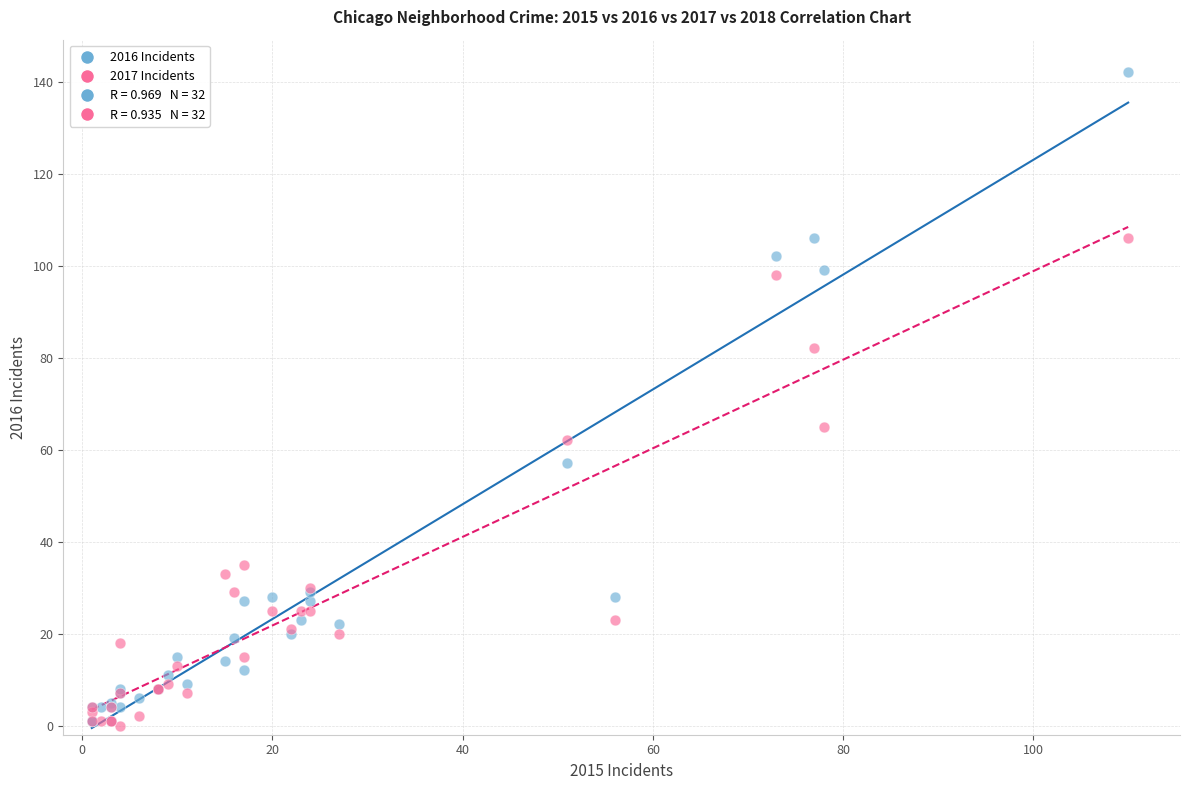

In the 2016 Incidents series, what Y value is closest to 71?

57